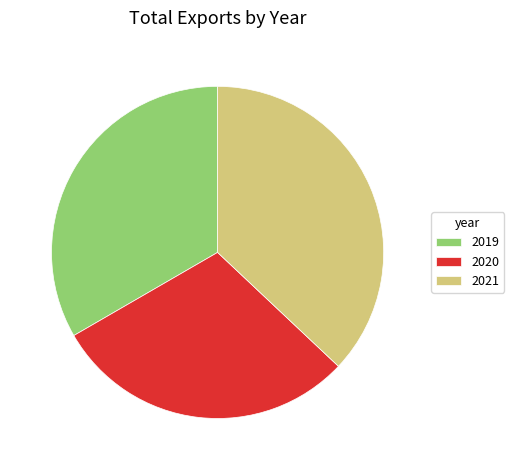

Do 2021 and 2019 together represent more than half of the pie?

Yes